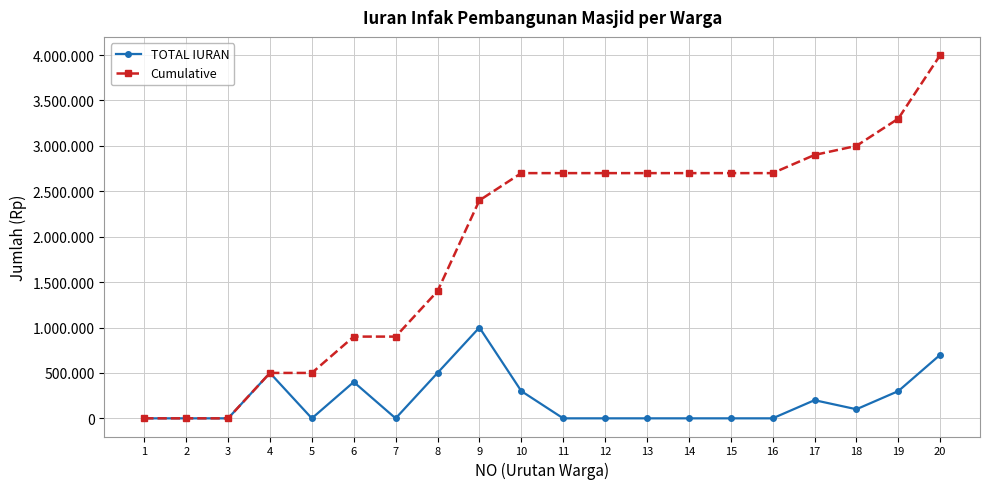

What is the value of the Cumulative point at the 17th from the left?

2900000